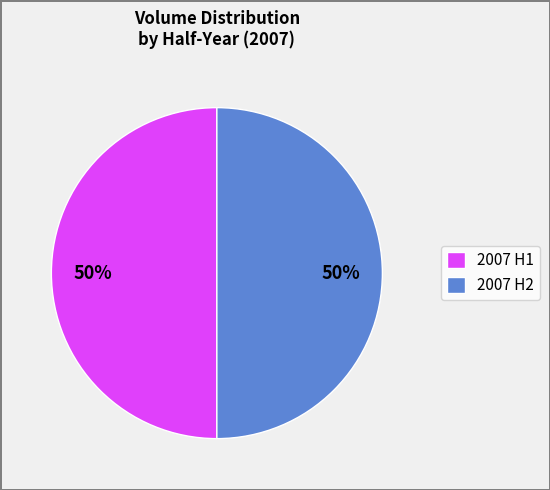

To the nearest percent, what is the difference between the largest and smallest slice percentages?

0%